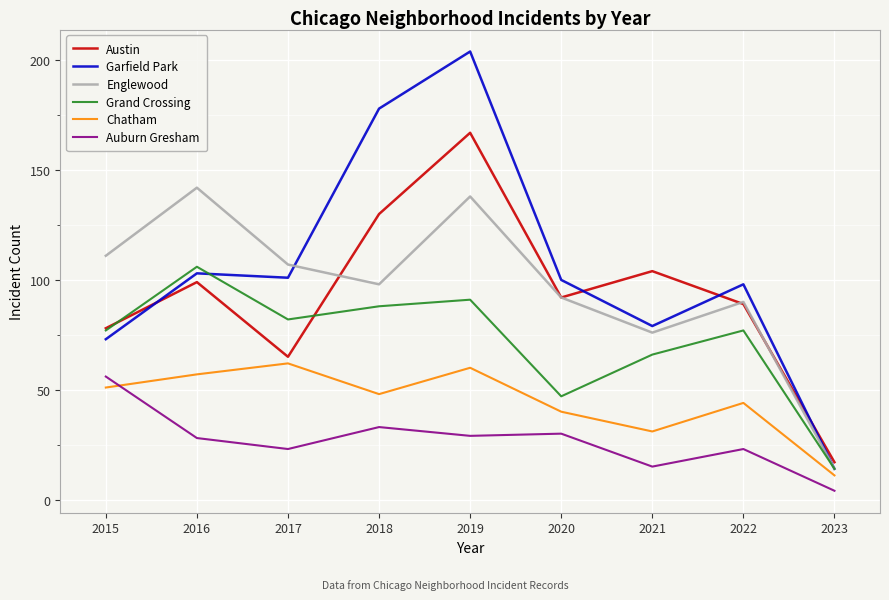

The value of Austin at 2016 is 31. True or false?

False